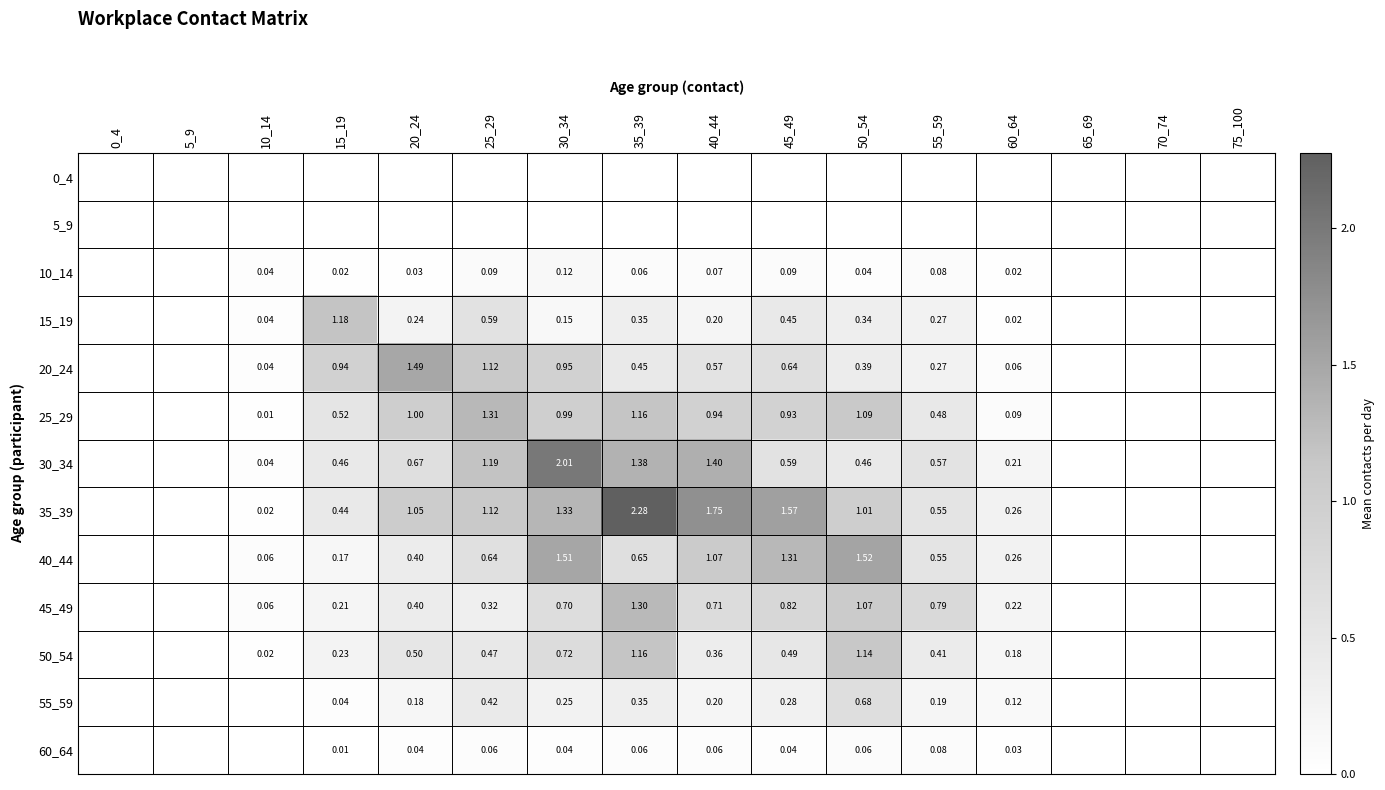

What is the difference between the maximum and minimum values in the 30_34 series?

2.0